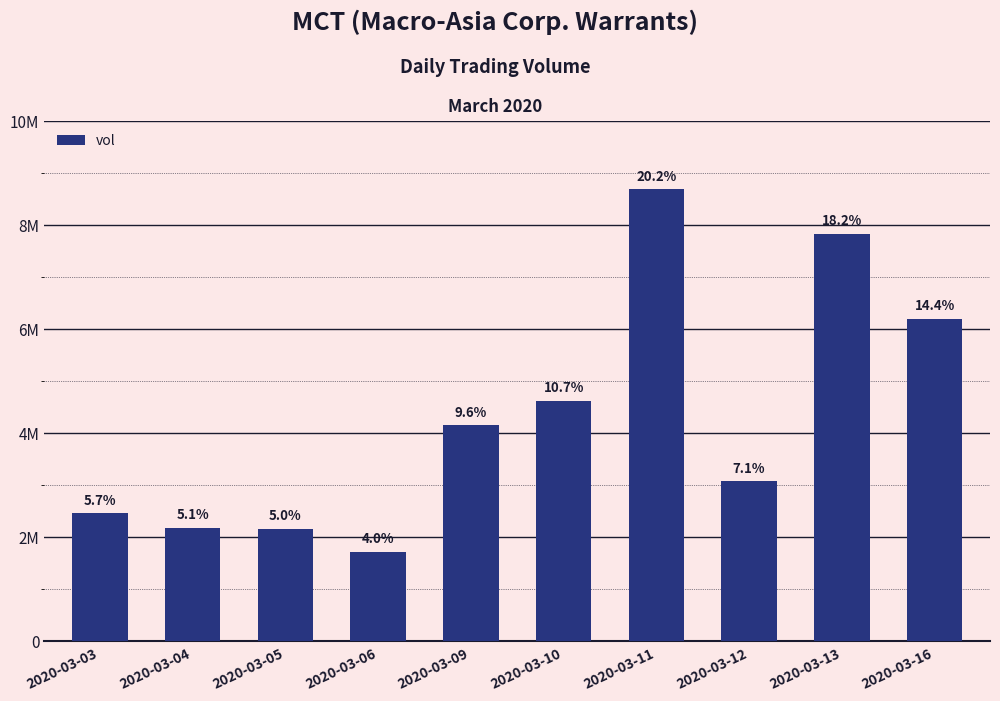

Where does the data first go above 4158100?

2020-03-10